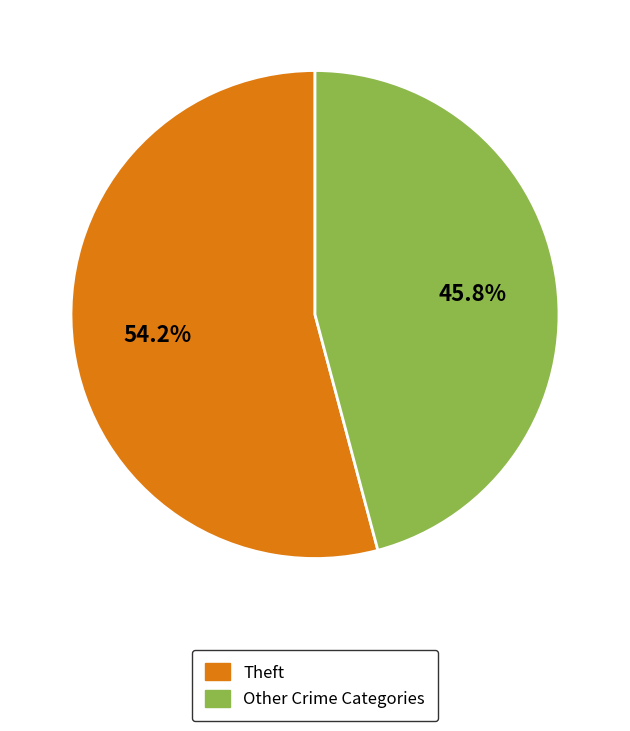

Does any single category account for the majority?

Yes